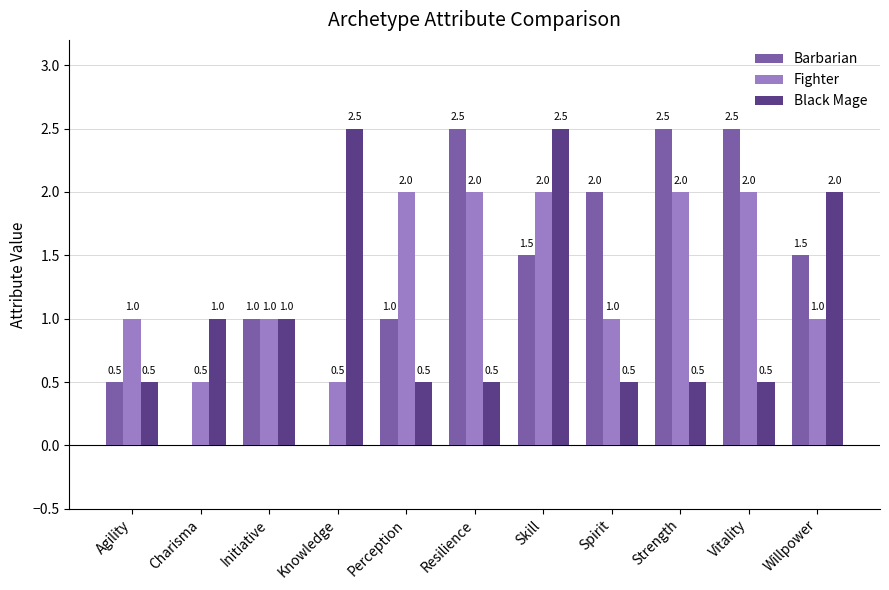

Is the value of Barbarian at Resilience greater than the value of Fighter at Willpower?

Yes